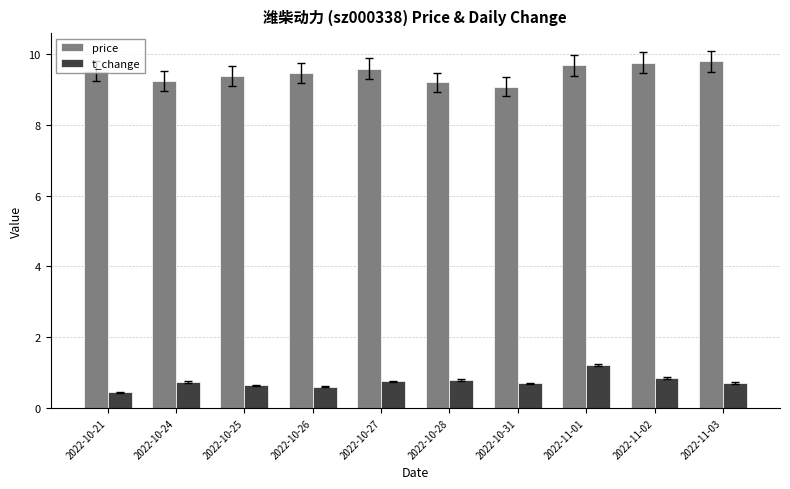

What is the difference between the price values at 2022-10-21 and 2022-10-26?

0.1